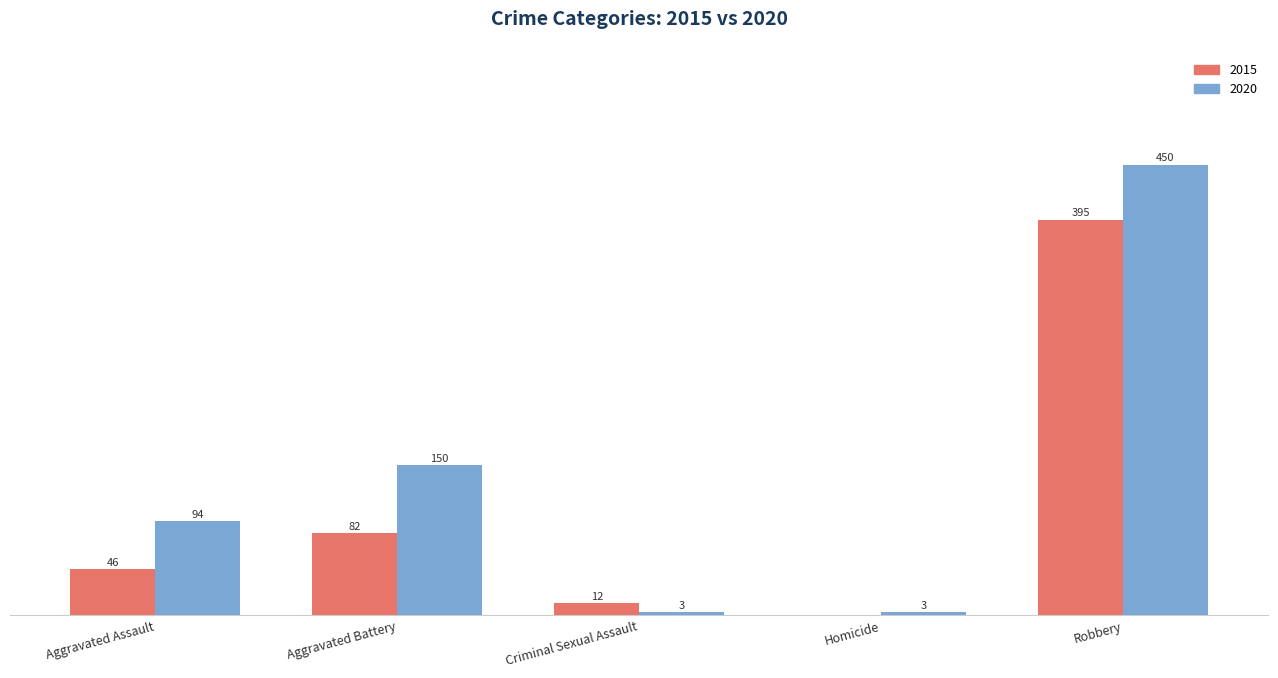

Which category has the highest value in the 2015 series?

Robbery